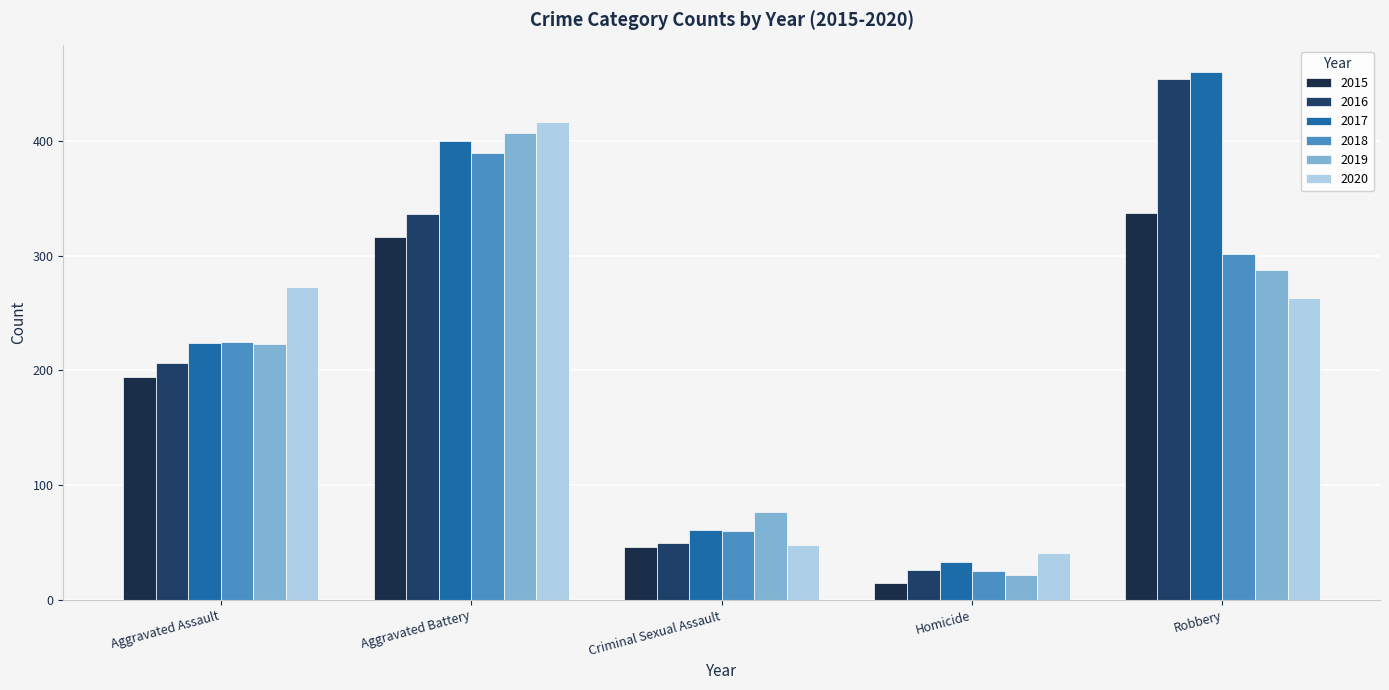

At which category is the sum across all series the highest?

Aggravated Battery